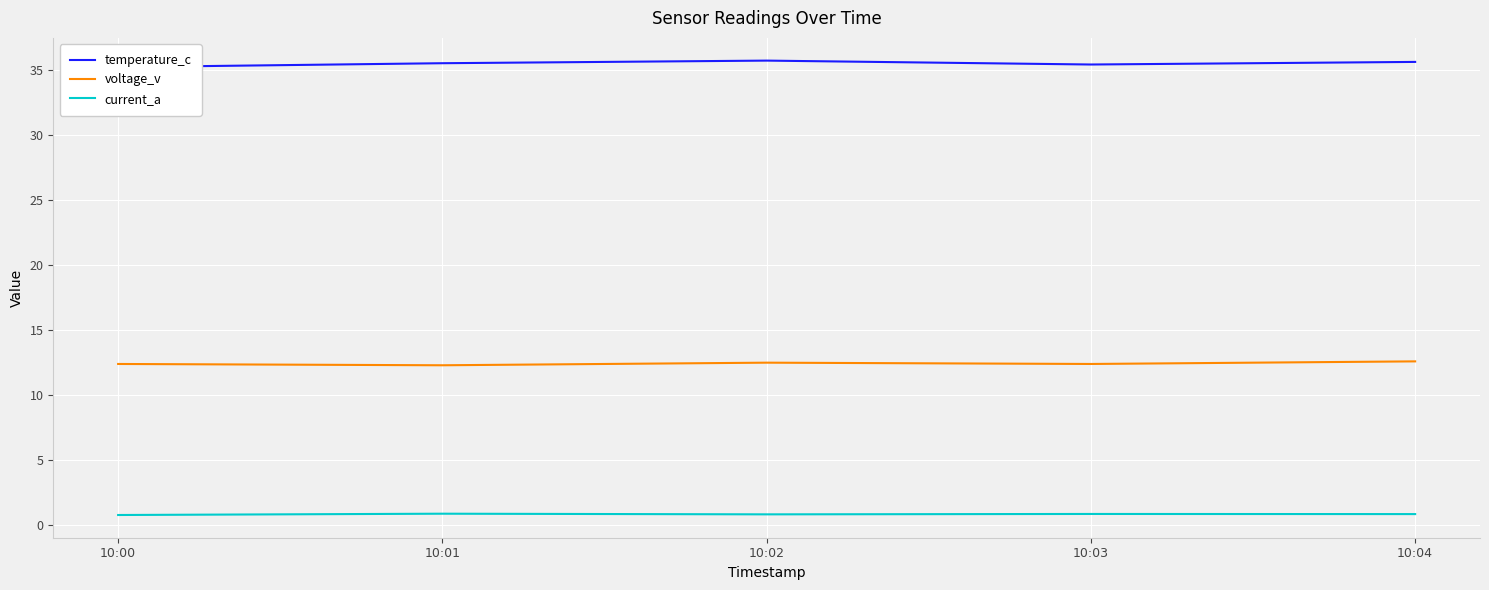

List the series in order of their peak value, highest first.

temperature_c, voltage_v, current_a